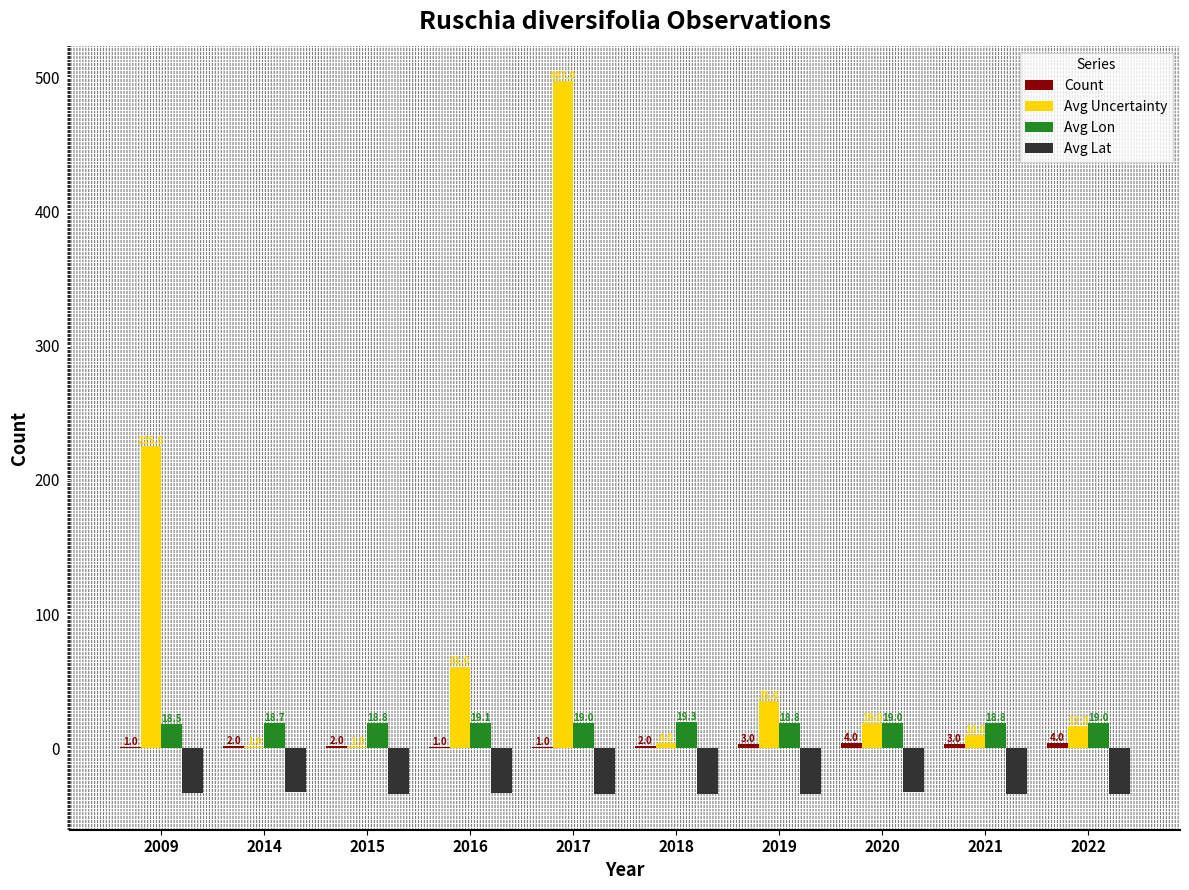

What is the total value across all series at 2016?

47.7